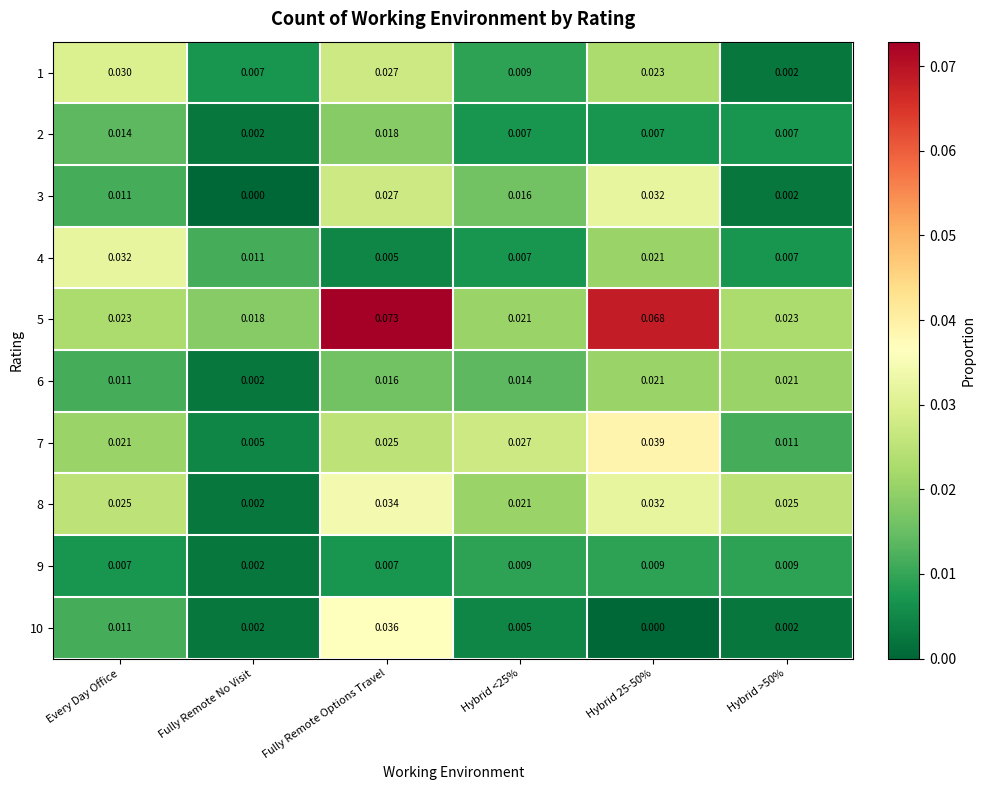

Where is 6 nearest to the value 0?

Fully Remote No Visit